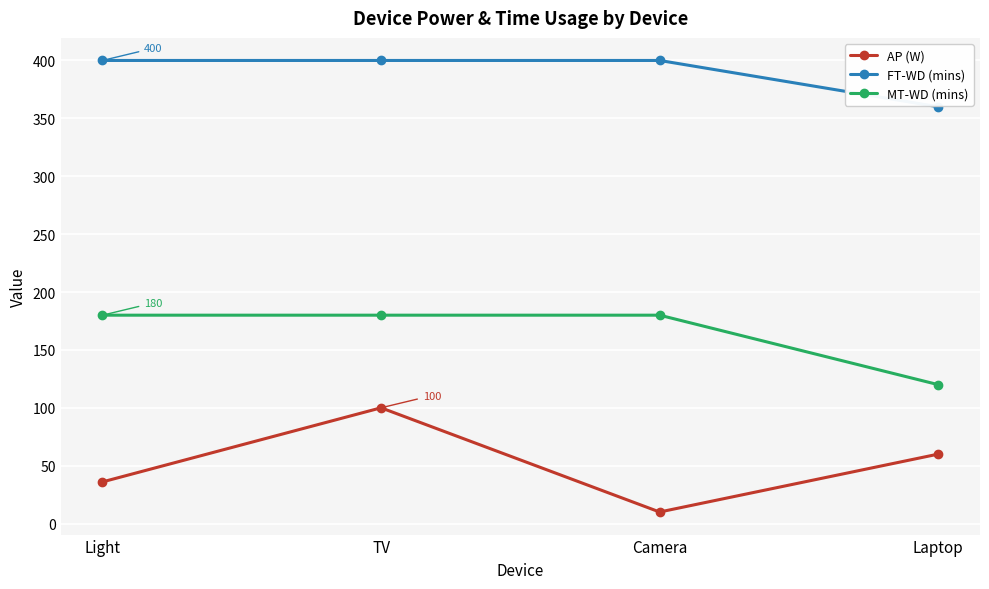

The MT-WD (mins) series shows 180 at Light. True or false?

True